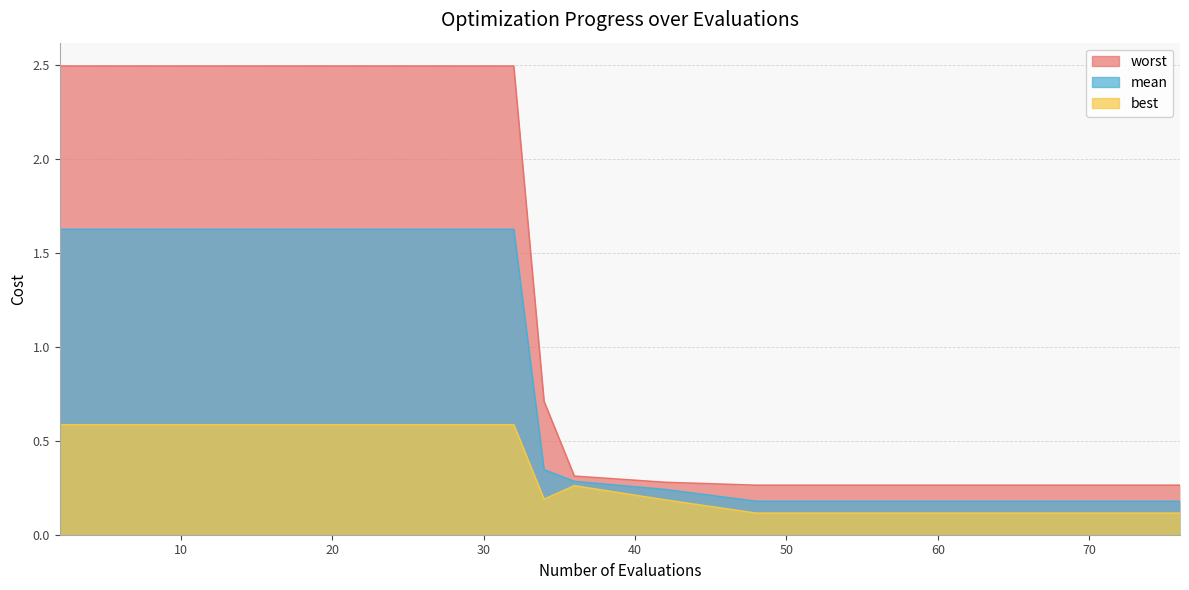

At which label is mean closest to 0?

48